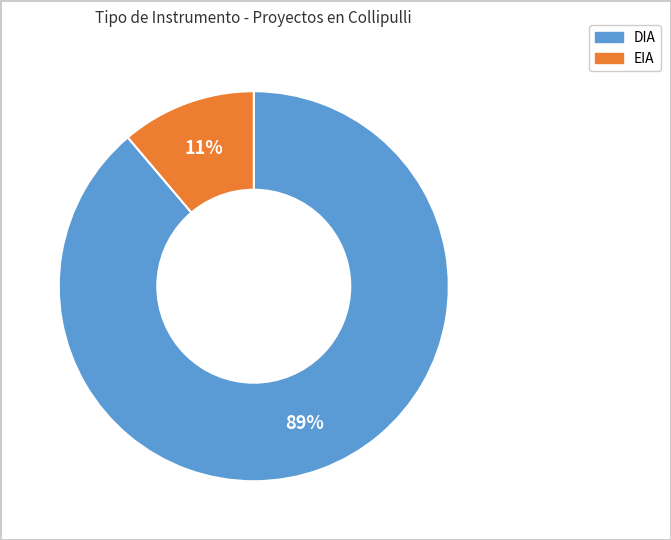

Which slice is the smallest?

EIA